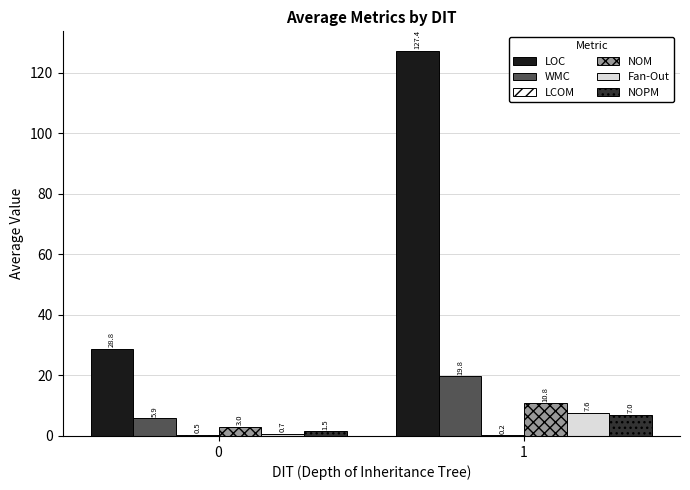

True or false: WMC has a value of 19.8 at 1.

True